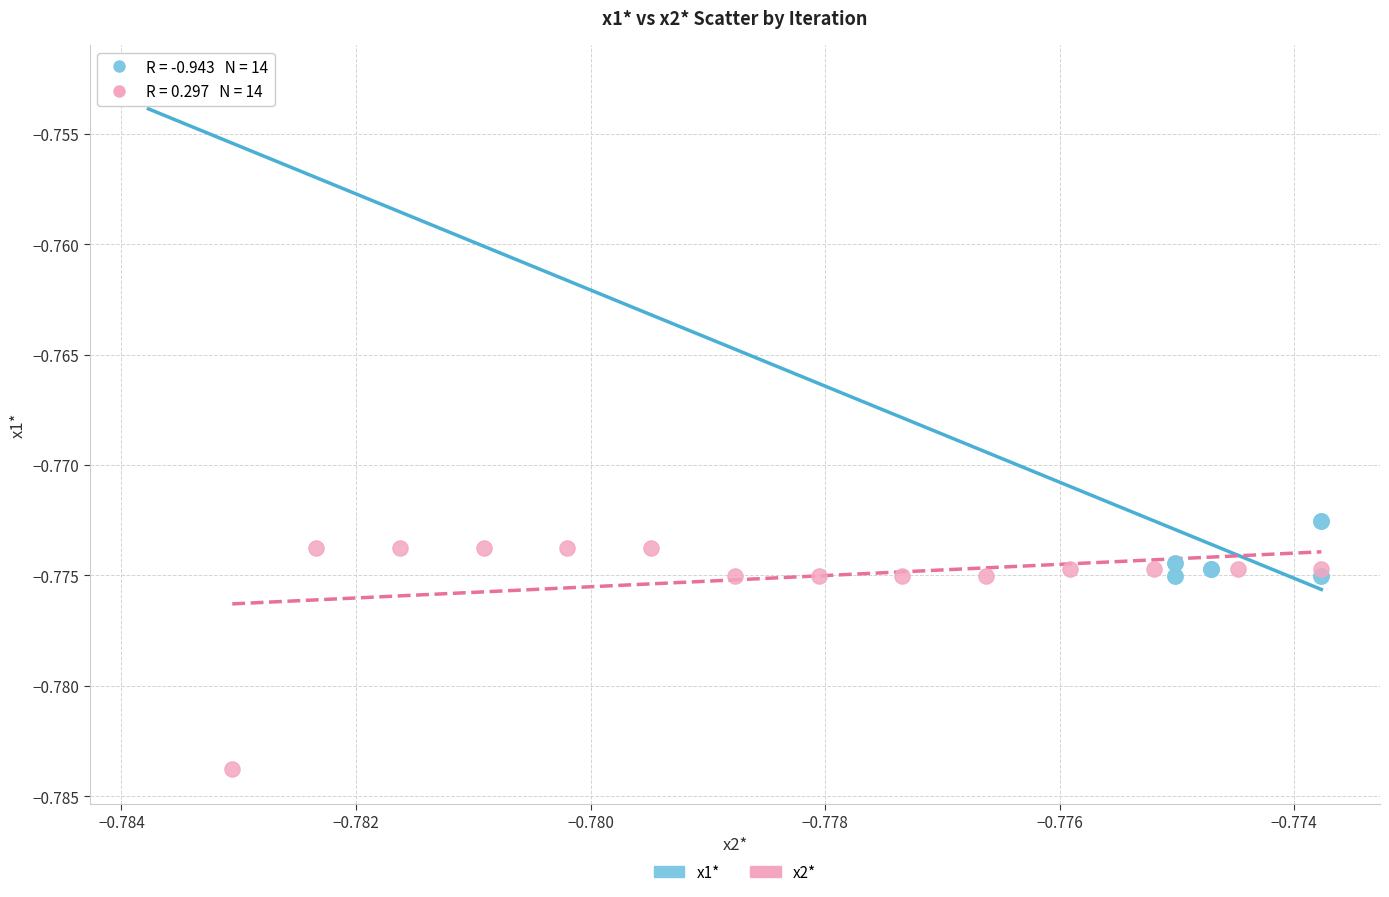

Which series has the widest spread of Y values?

x1*